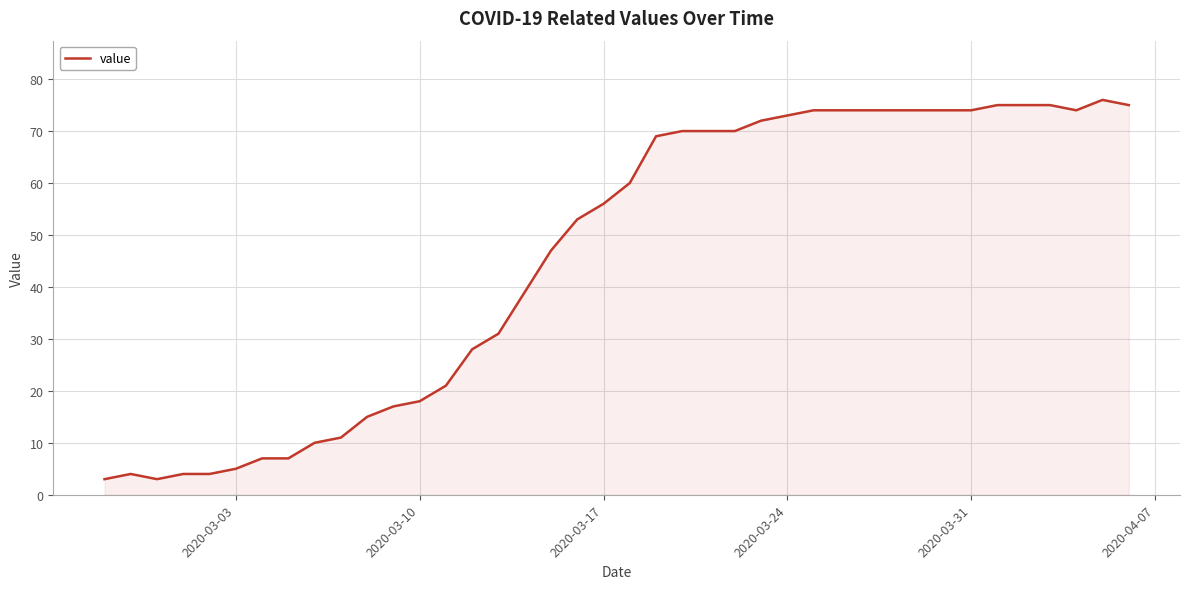

What is the maximum value shown in the chart?

76